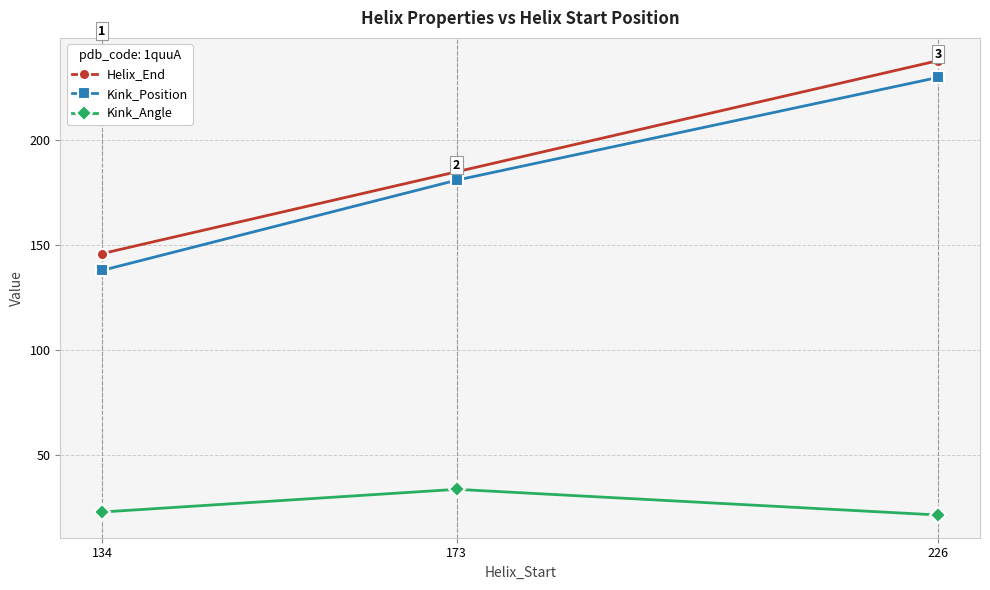

Read the Kink_Angle value at 173.

33.7